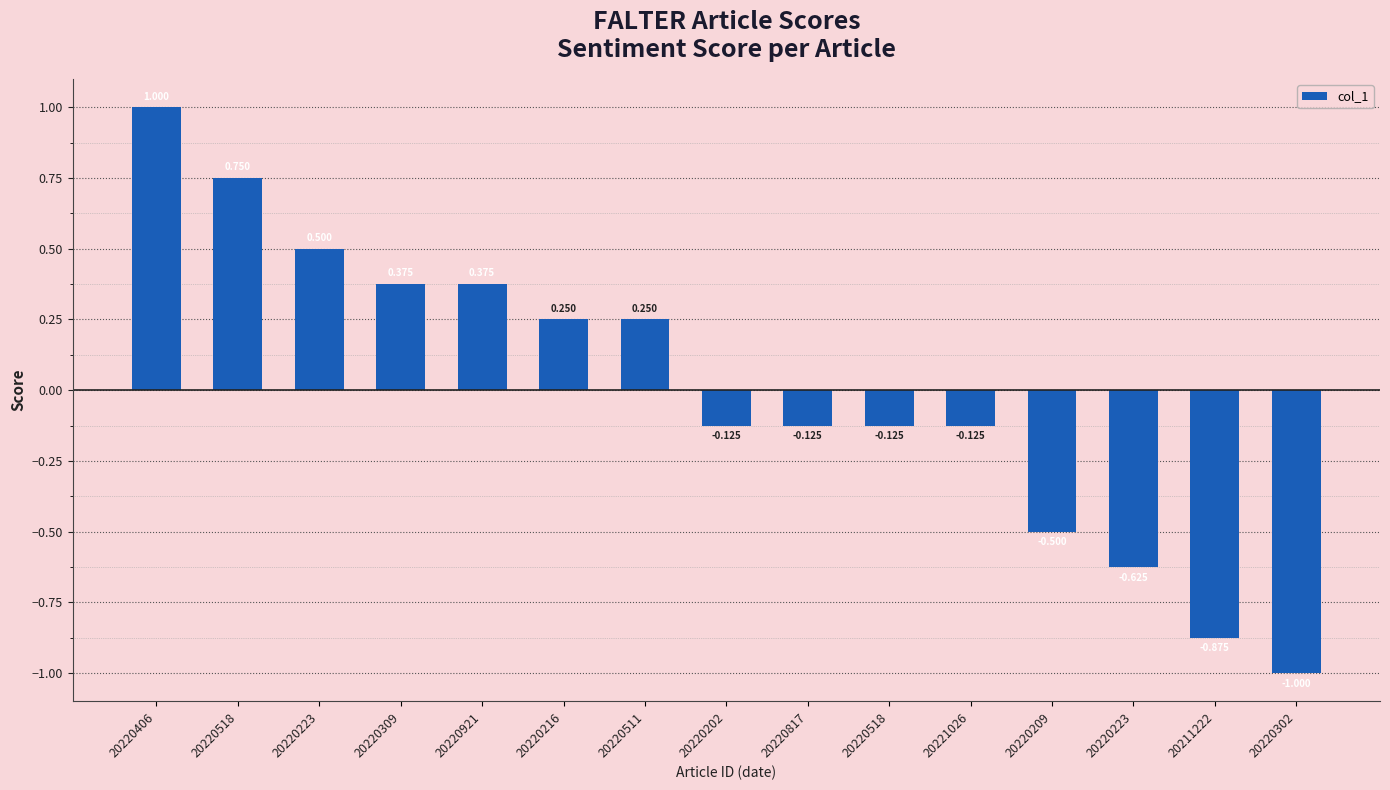

How many positive values are there?

7